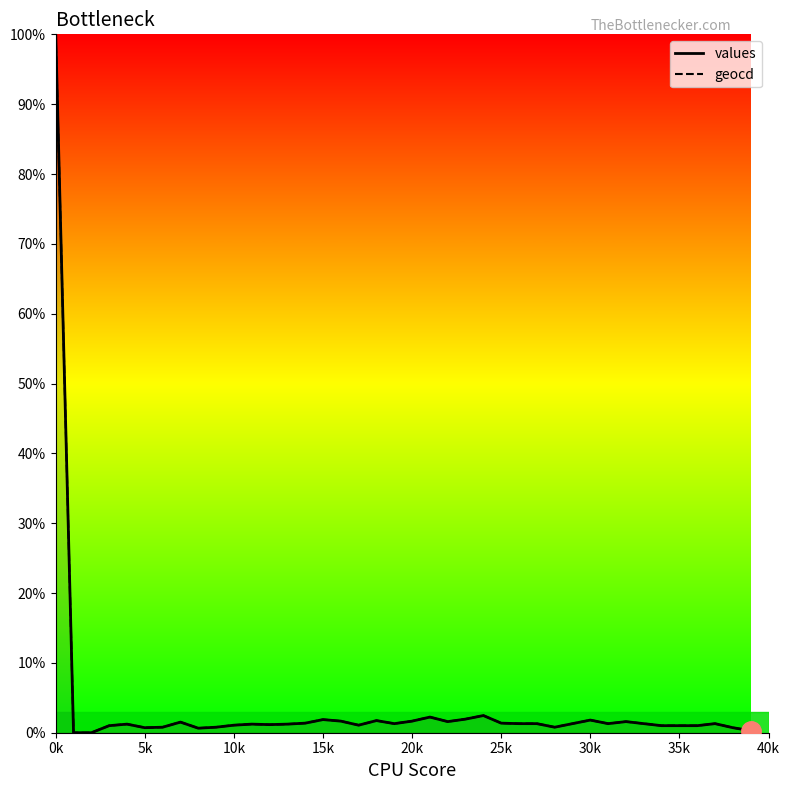

In values, how many points are lower than both neighbors (excluding endpoints)?

8